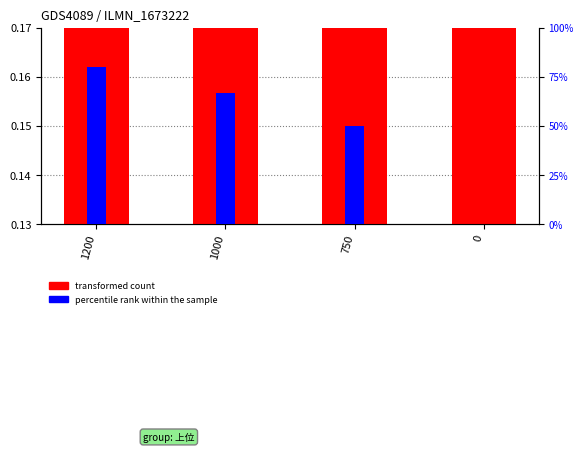

Count the number of data series in this chart.

2